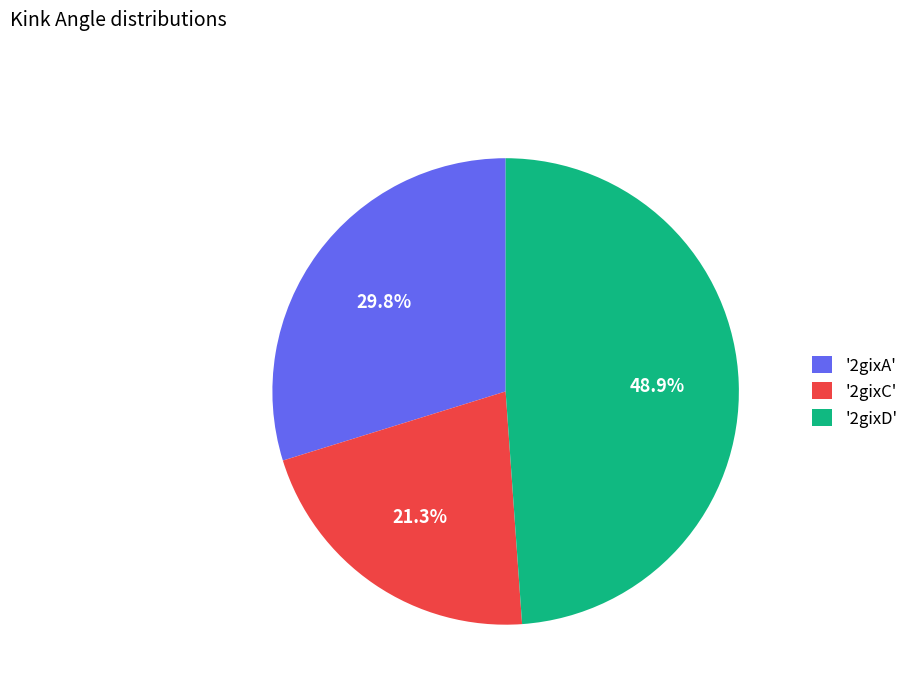

Does '2gixC' represent more than half of the total?

No